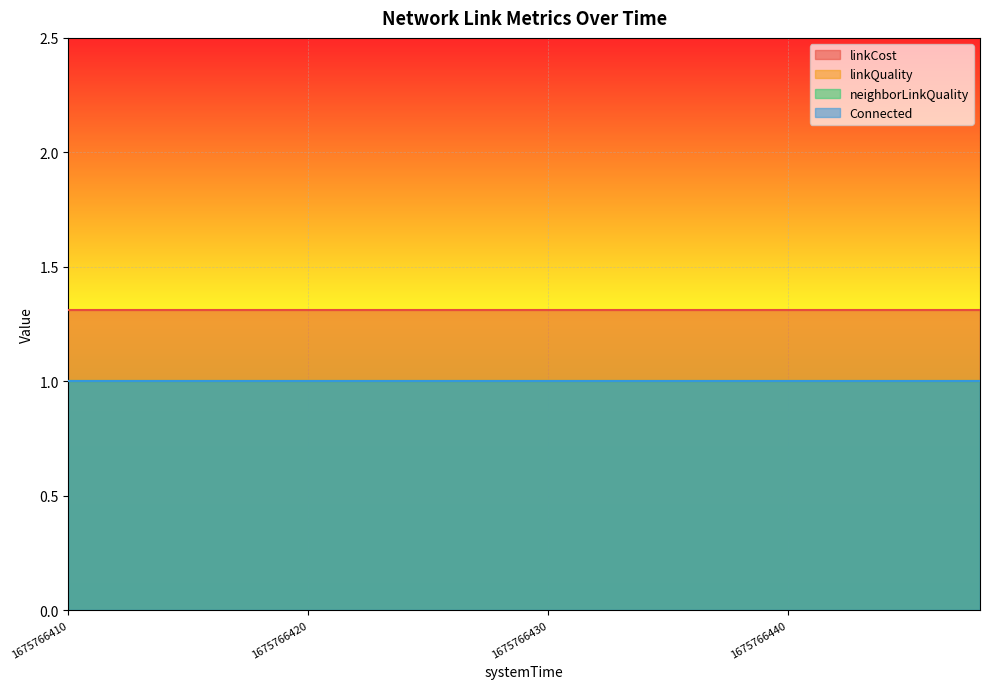

Reading right to left, extract all data points from this chart.

linkCost: 1675766448=1.3	1675766446=1.3	1675766444=1.3	1675766442=1.3	1675766440=1.3	1675766438=1.3	1675766436=1.3	1675766434=1.3	1675766432=1.3	1675766430=1.3	1675766428=1.3	1675766426=1.3	1675766424=1.3	1675766422=1.3	1675766420=1.3	1675766418=1.3	1675766416=1.3	1675766414=1.3	1675766412=1.3	1675766410=1.3
linkQuality: 1675766448=1.0	1675766446=1.0	1675766444=1.0	1675766442=1.0	1675766440=1.0	1675766438=1.0	1675766436=1.0	1675766434=1.0	1675766432=1.0	1675766430=1.0	1675766428=1.0	1675766426=1.0	1675766424=1.0	1675766422=1.0	1675766420=1.0	1675766418=1.0	1675766416=1.0	1675766414=1.0	1675766412=1.0	1675766410=1.0
neighborLinkQuality: 1675766448=1.0	1675766446=1.0	1675766444=1.0	1675766442=1.0	1675766440=1.0	1675766438=1.0	1675766436=1.0	1675766434=1.0	1675766432=1.0	1675766430=1.0	1675766428=1.0	1675766426=1.0	1675766424=1.0	1675766422=1.0	1675766420=1.0	1675766418=1.0	1675766416=1.0	1675766414=1.0	1675766412=1.0	1675766410=1.0
Connected: 1675766448=1.0	1675766446=1.0	1675766444=1.0	1675766442=1.0	1675766440=1.0	1675766438=1.0	1675766436=1.0	1675766434=1.0	1675766432=1.0	1675766430=1.0	1675766428=1.0	1675766426=1.0	1675766424=1.0	1675766422=1.0	1675766420=1.0	1675766418=1.0	1675766416=1.0	1675766414=1.0	1675766412=1.0	1675766410=1.0